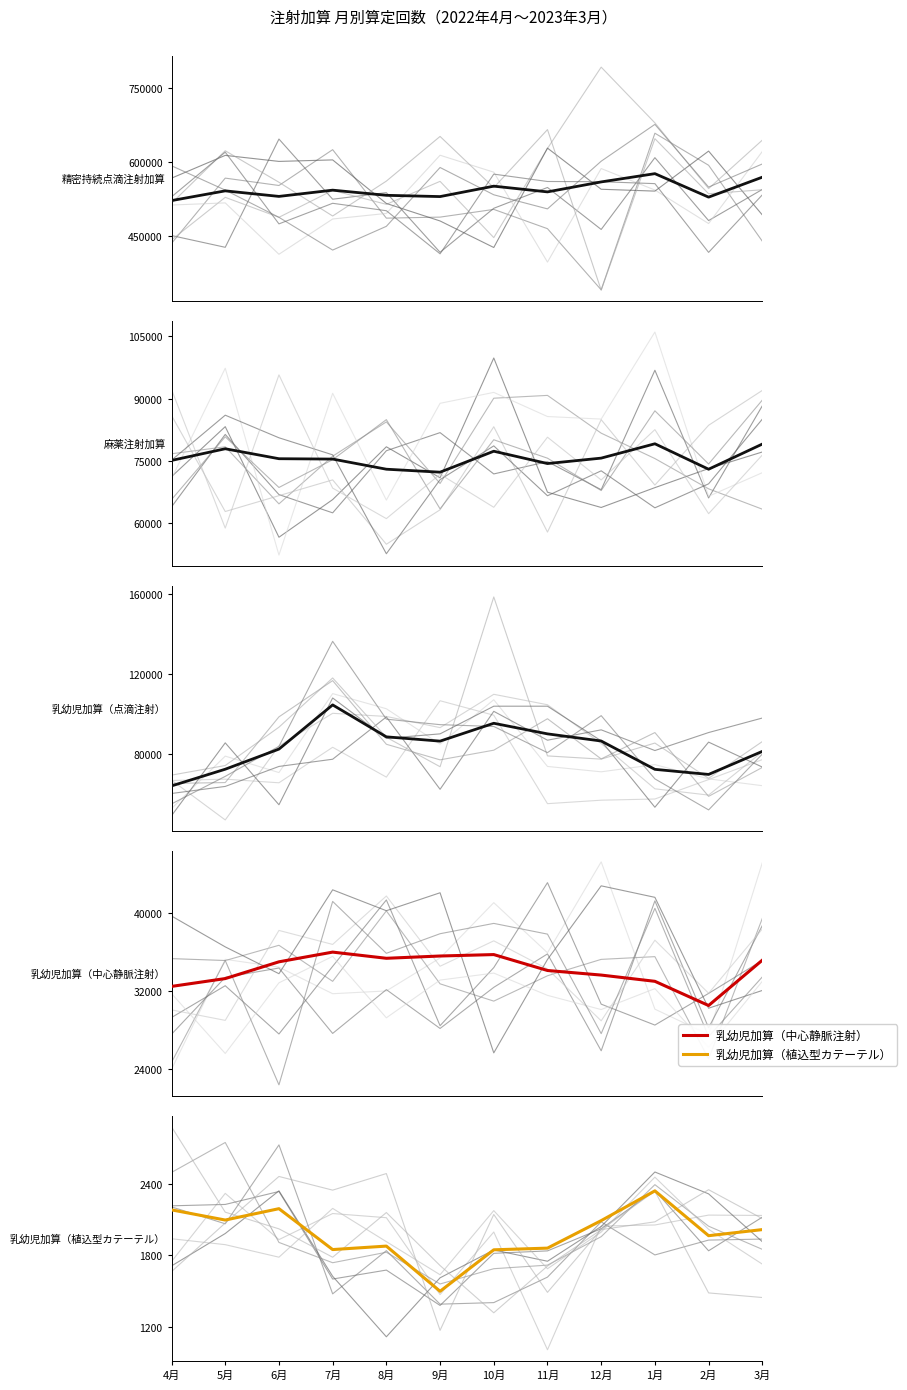

Which category has the lowest value across all series?

9月